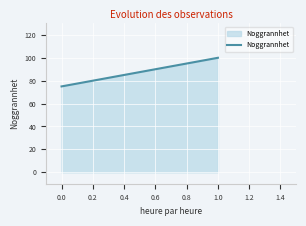

How many series are shown in this chart?

1